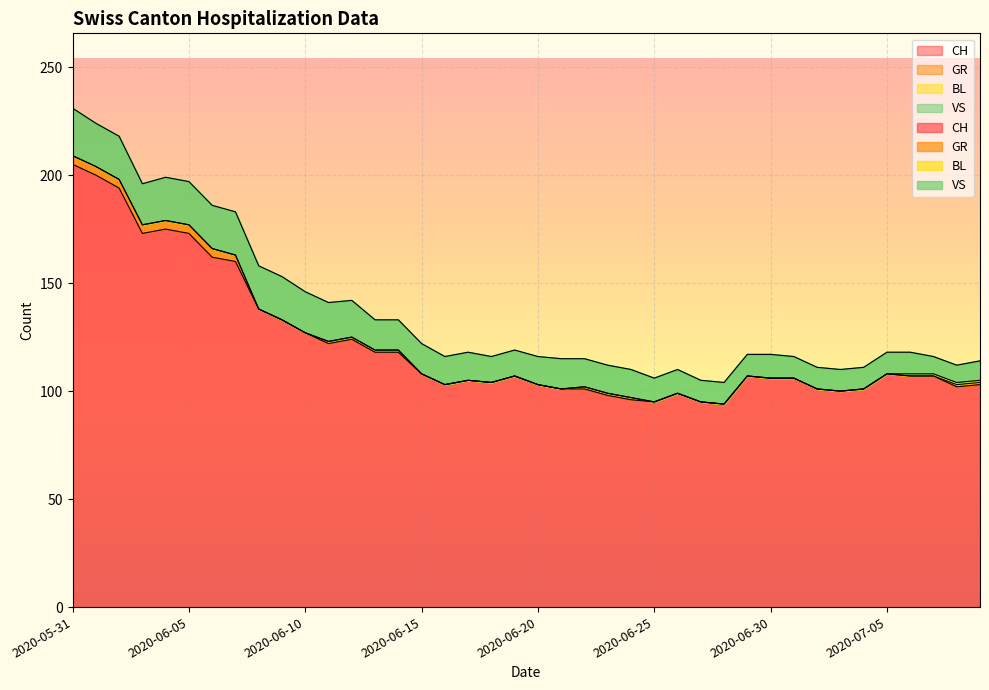

What are all the series names shown in the legend?

CH, GR, BL, VS